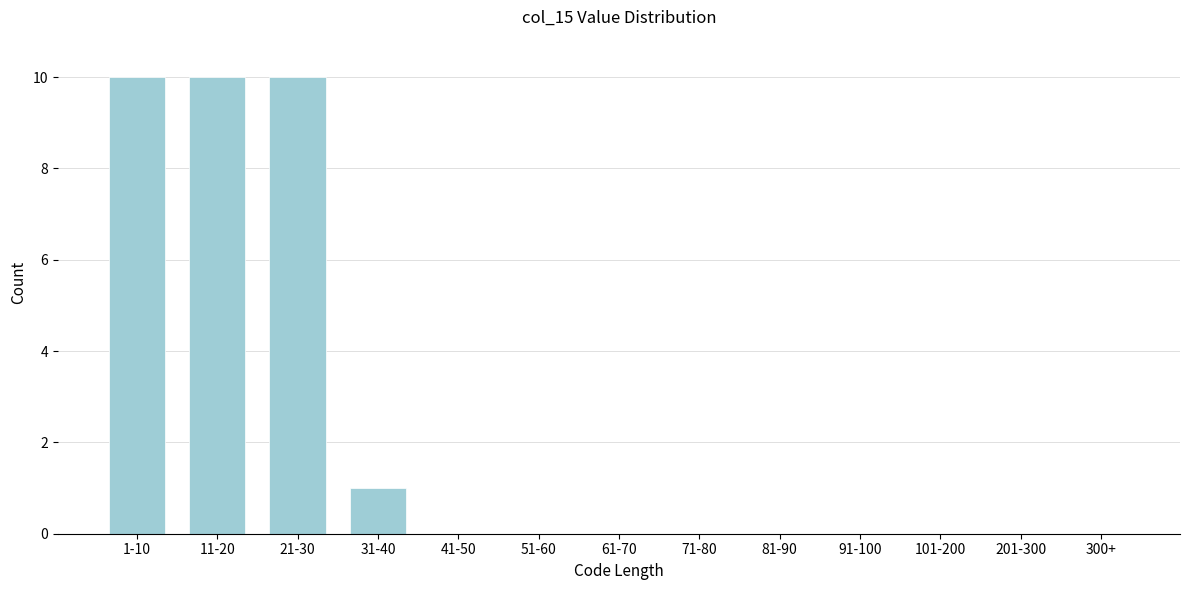

Reading right to left, what are all the values shown in this chart?

300+=0	201-300=0	101-200=0	91-100=0	81-90=0	71-80=0	61-70=0	51-60=0	41-50=0	31-40=1	21-30=10	11-20=10	1-10=10